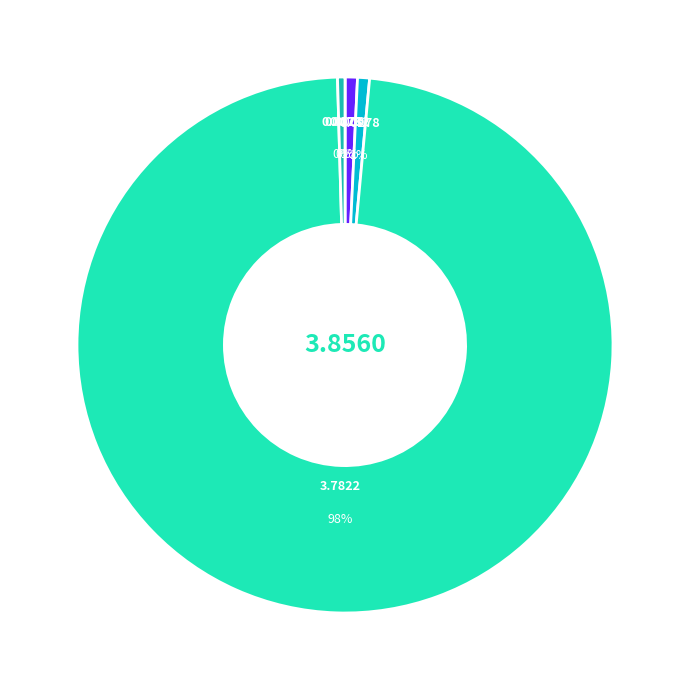

Is there a majority slice in this chart?

Yes